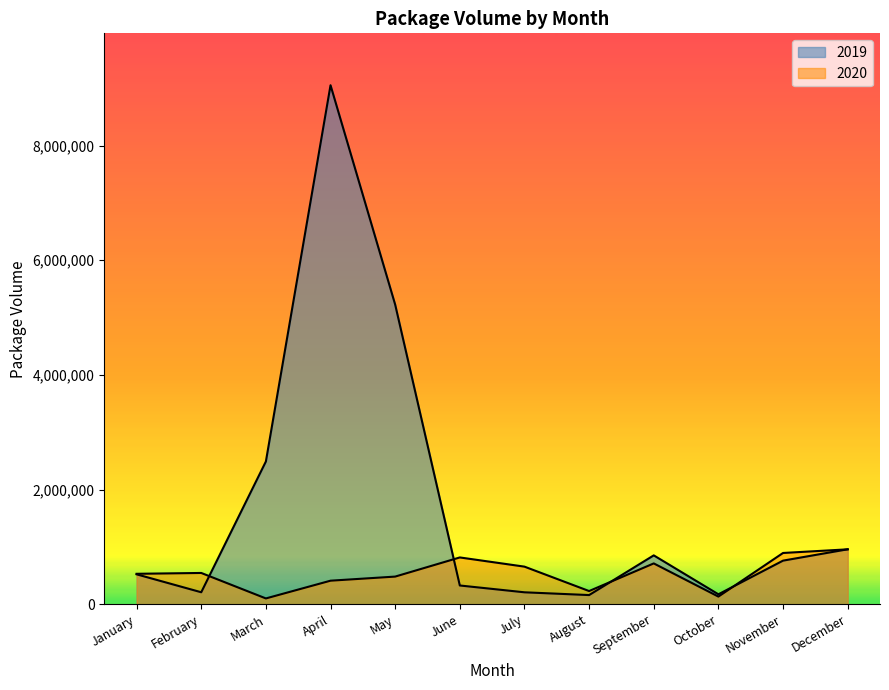

True or false: 2020 has a value of 403425 at June.

False